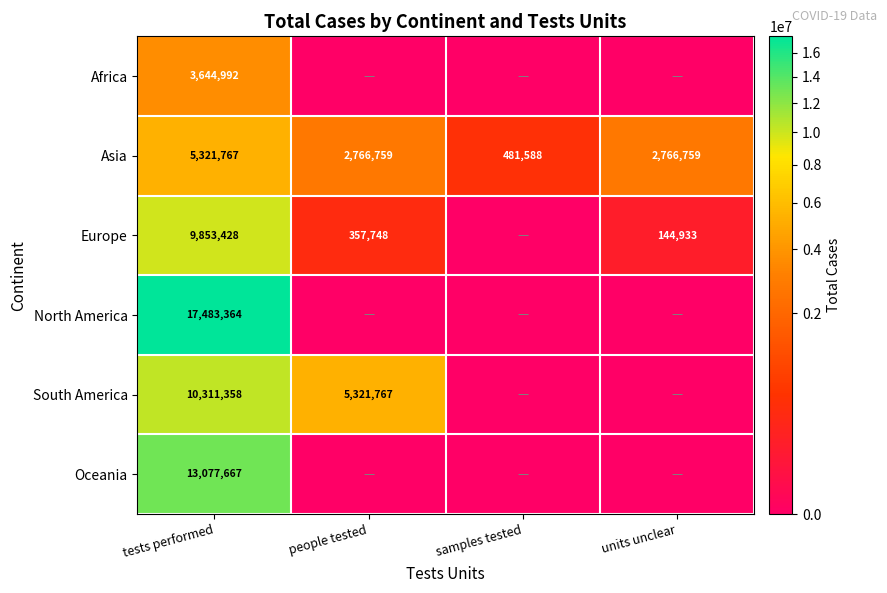

Is the value of South America at people tested greater than the value of Asia at samples tested?

Yes